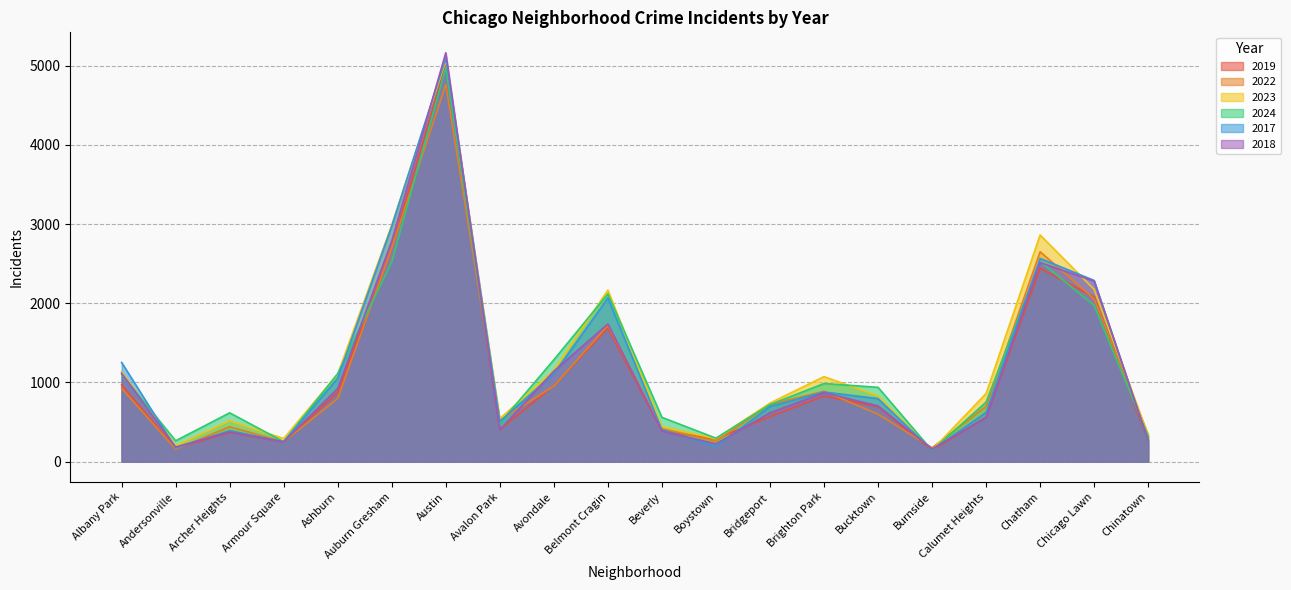

Is it true that 2023 equals 442 at Beverly?

True